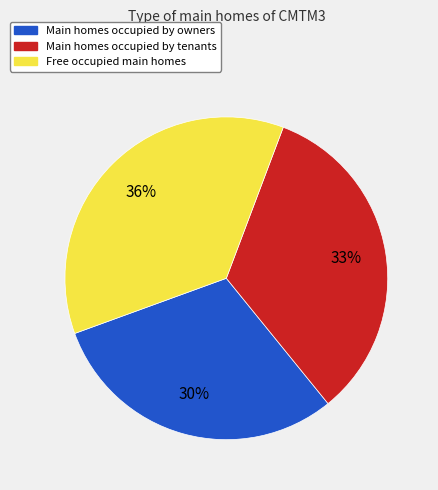

To the nearest percent, what portion does Main homes occupied by owners represent?

30%